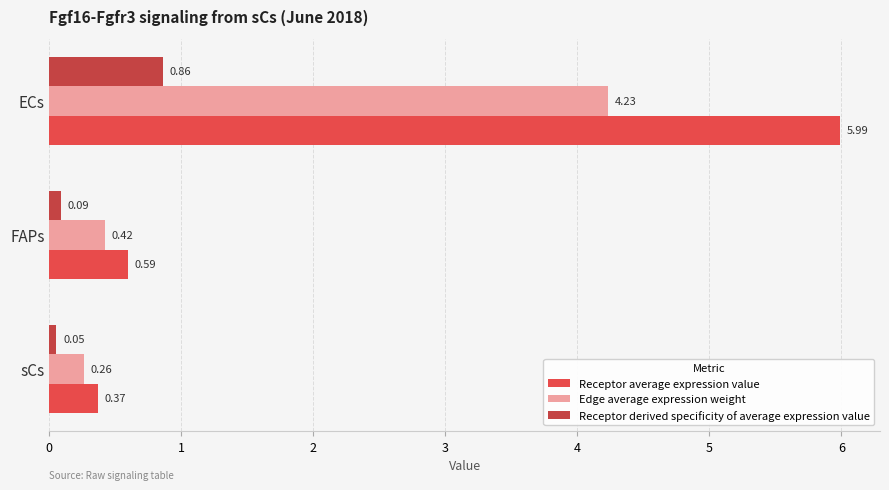

Which label corresponds to the smallest value in the chart?

sCs